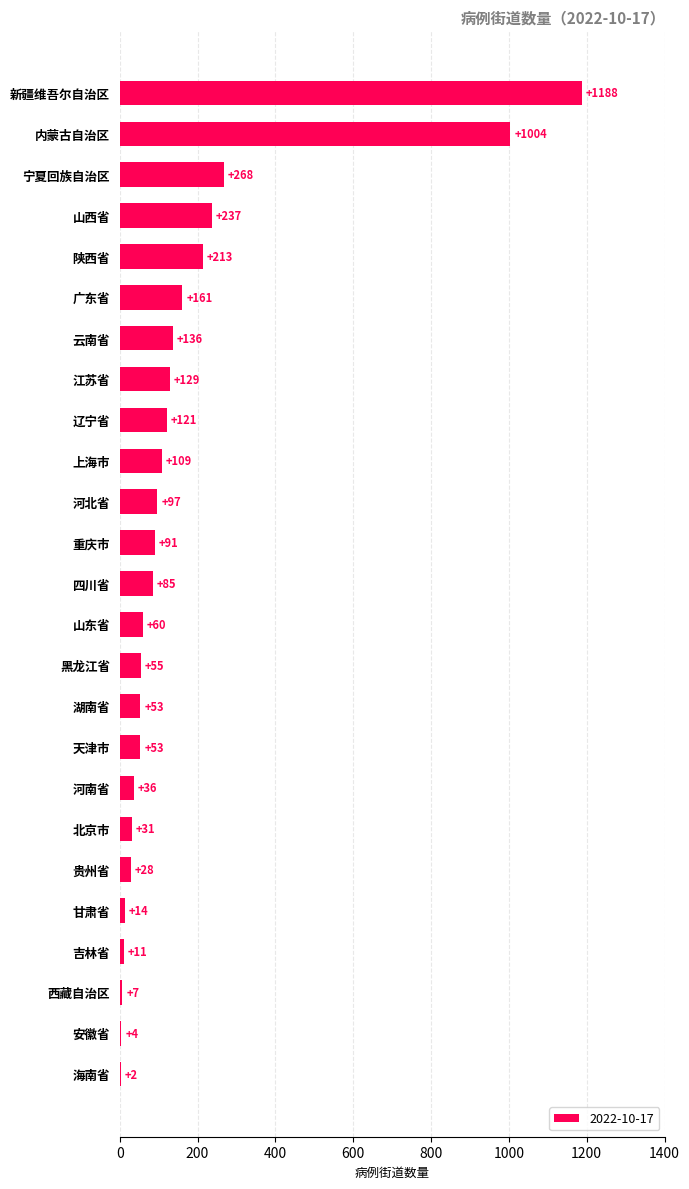

What is the average value?

168